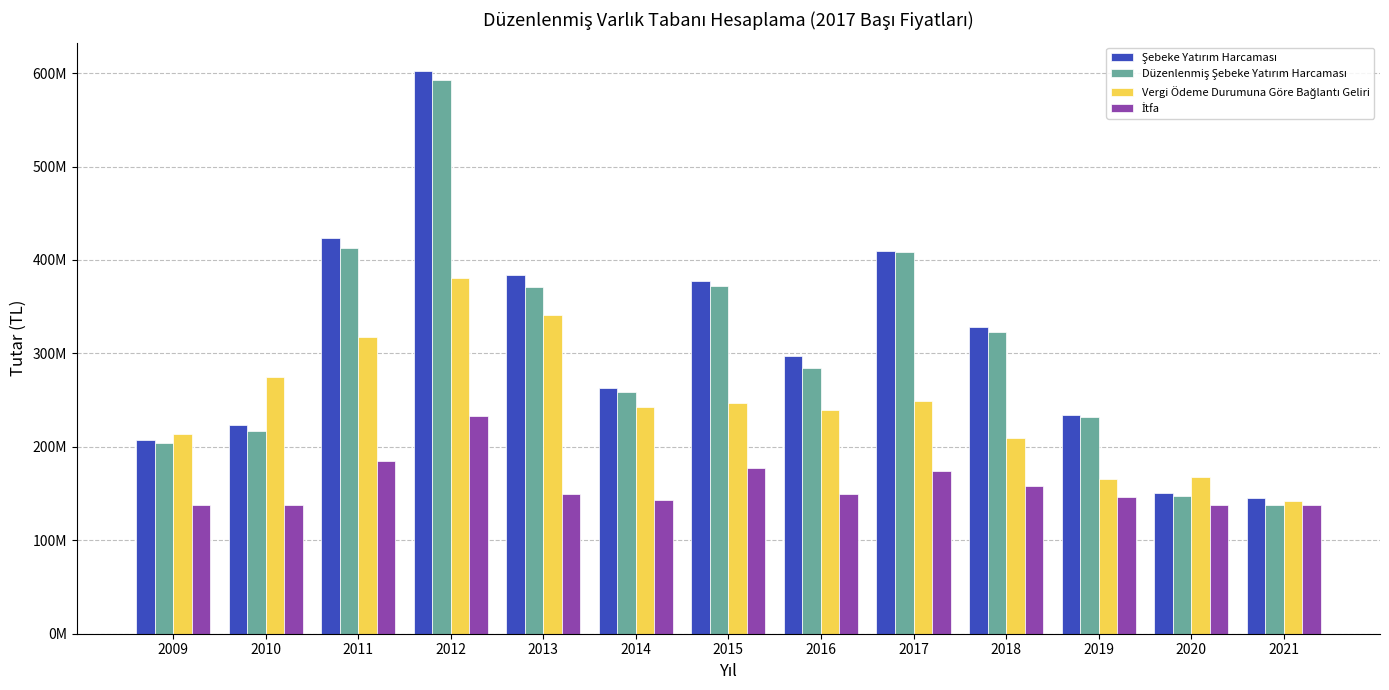

What is the sum of the Düzenlenmiş Şebeke Yatırım Harcaması values at 2016 and 2019?

516547731